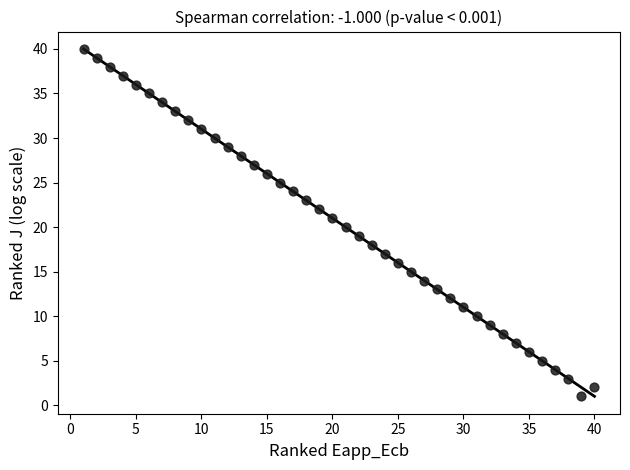

What is the range of X values (max minus min)?

39